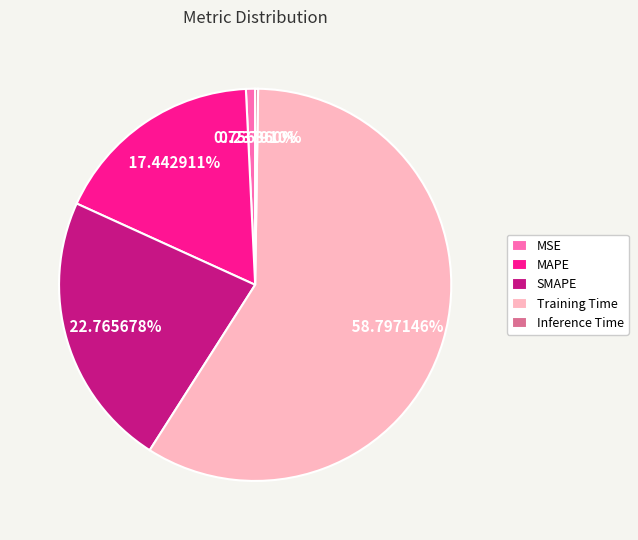

What percentage is NOT represented by Training Time?

41.2%